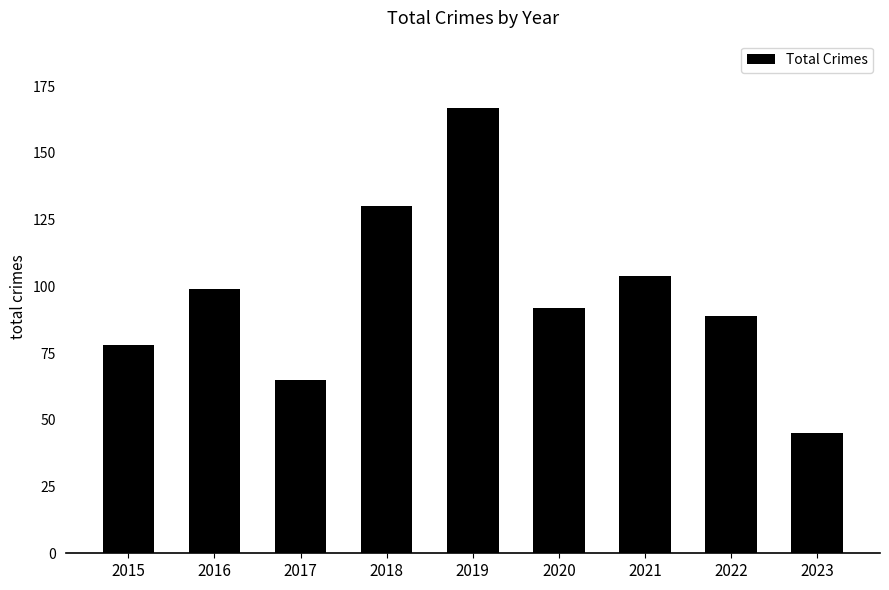

List the labels in order of value, largest first.

2019, 2018, 2021, 2016, 2020, 2022, 2015, 2017, 2023